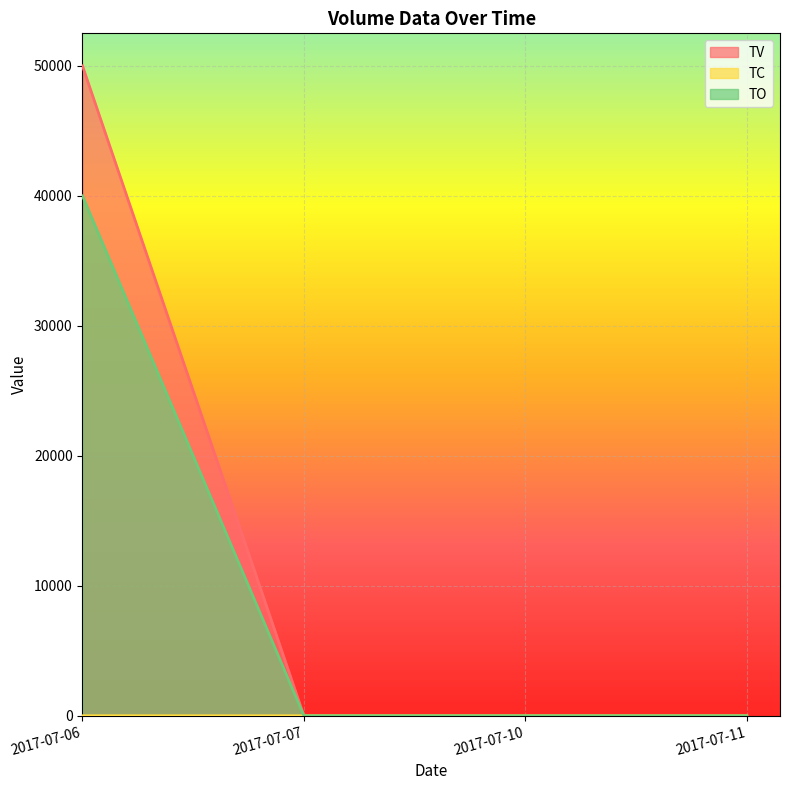

What are all the series names shown in the legend?

TV, TC, TO